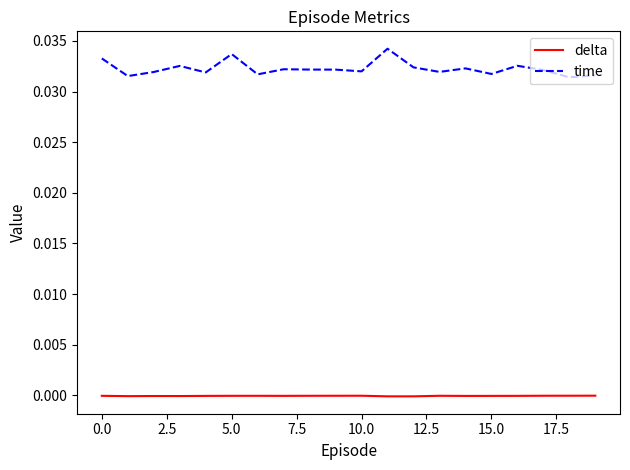

True or false: time and delta cross at least once.

False